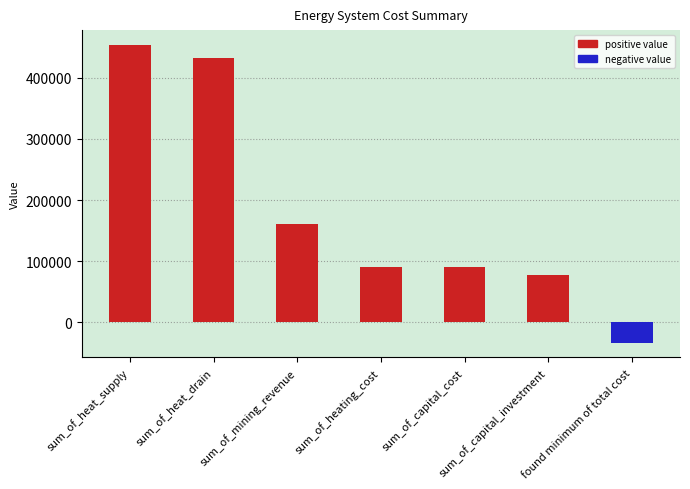

Which has a higher value, found minimum of total cost or sum_of_heat_drain?

sum_of_heat_drain